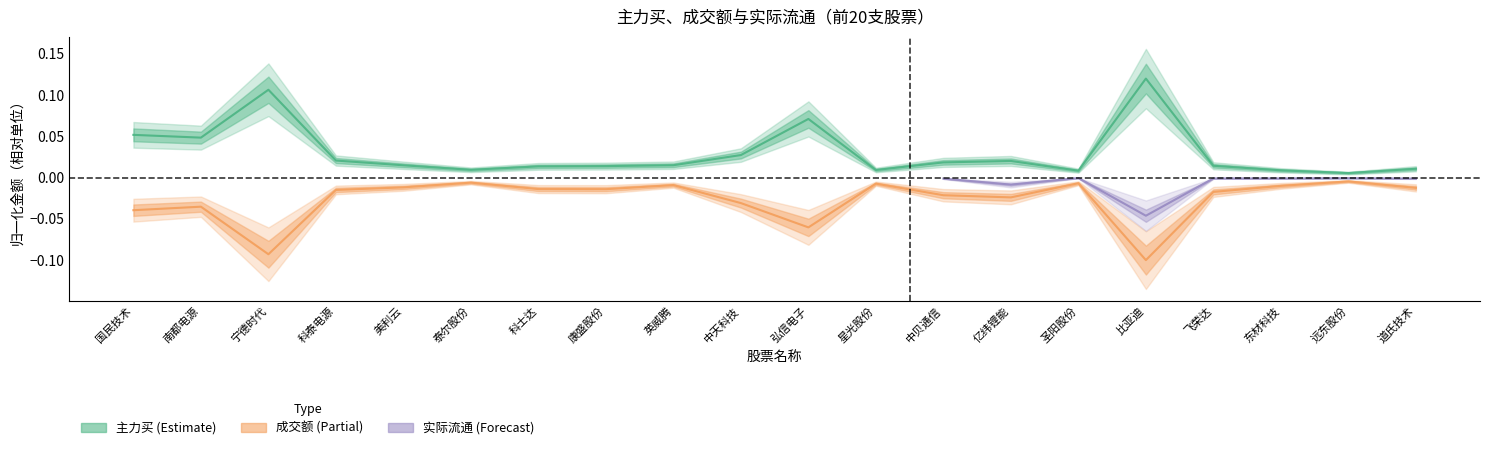

True or false: 主力买 and 成交额 intersect in this chart.

False